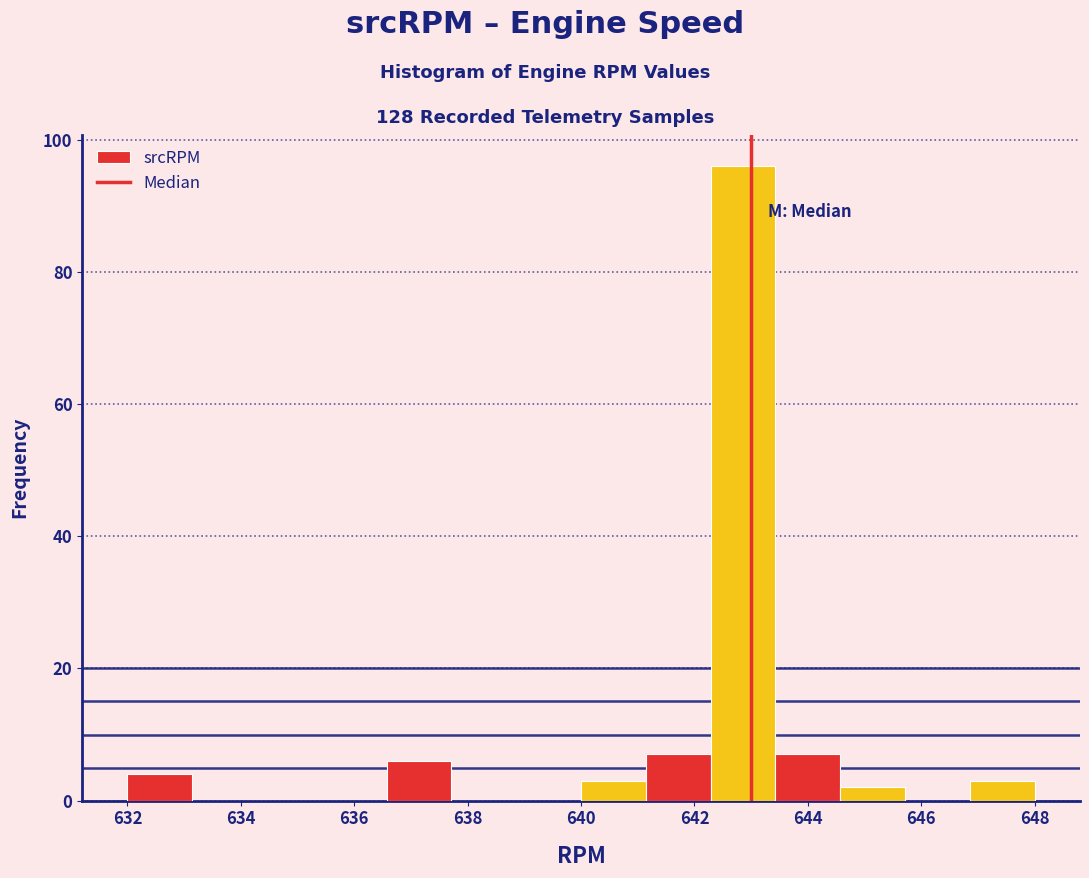

Which range on the x-axis has the tallest bar?

642.2 to 643.4